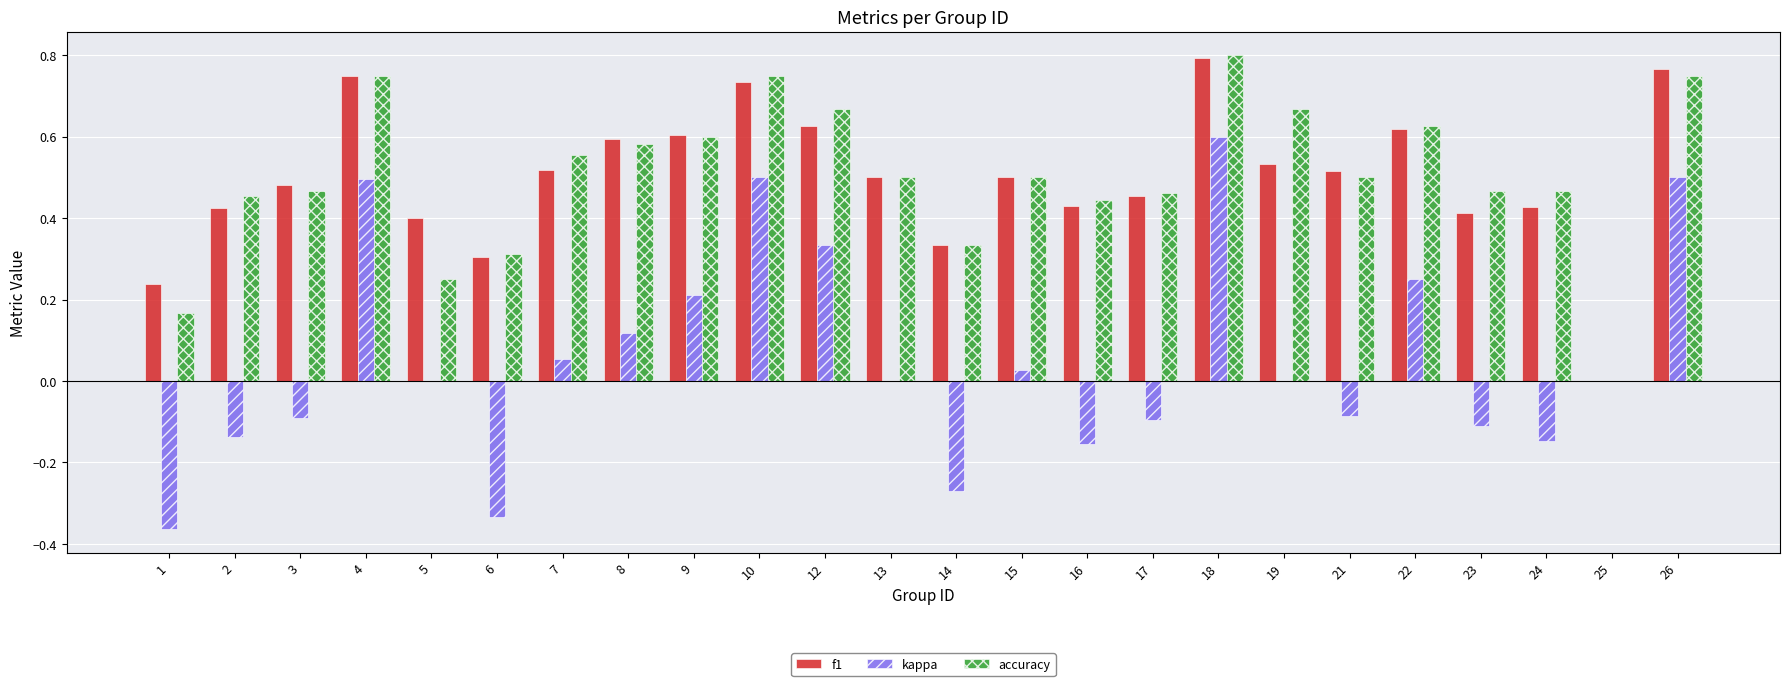

How many series are shown in this chart?

3